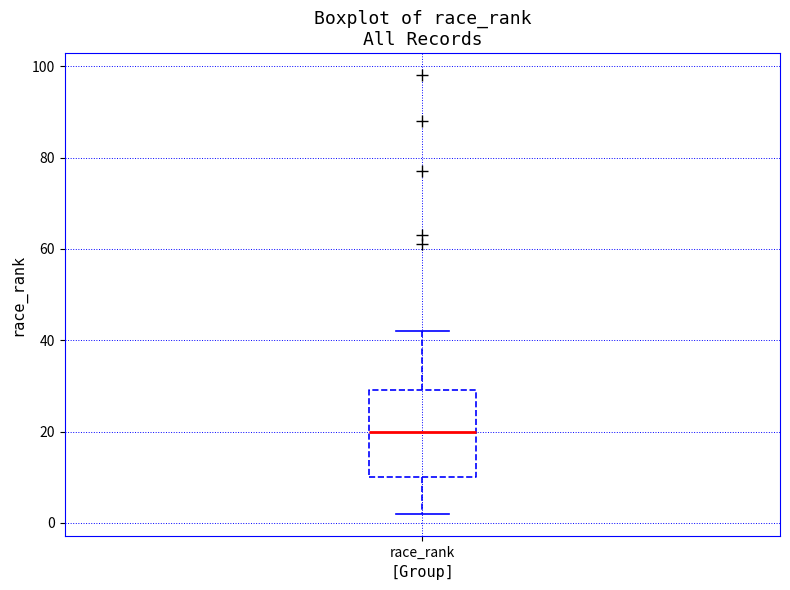

Read this box plot against the y-axis: the position of the median line, the range covered by the box, and the ends of both whiskers. The values are not printed on the chart, so give them approximately, as read against the axis.

median 20, box 10 to 30, whiskers 2 to 42